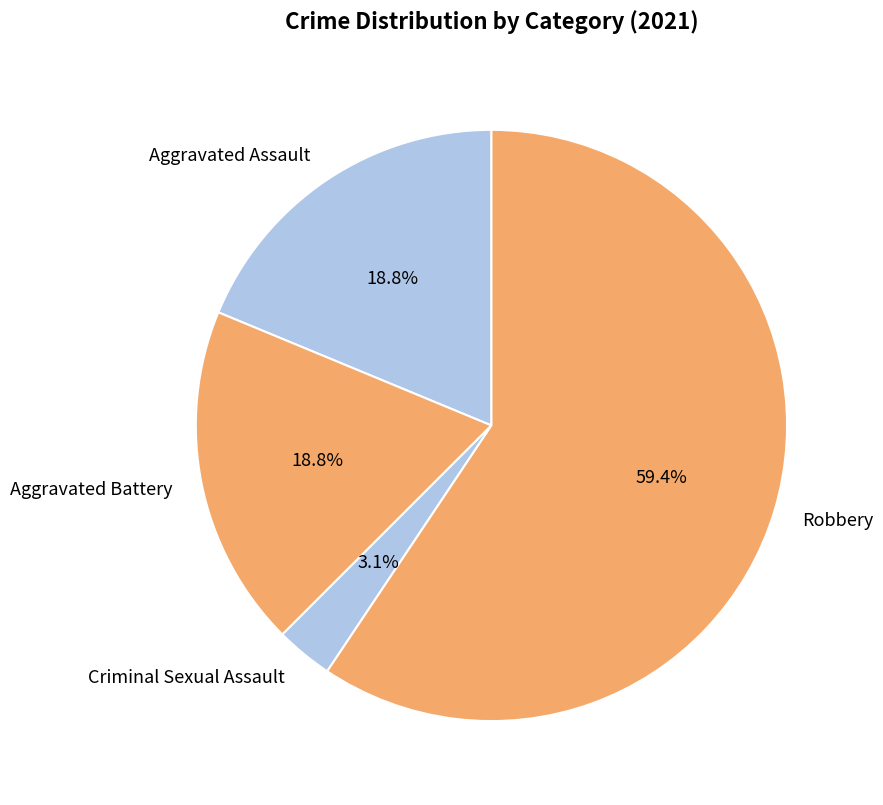

What is the ratio of the value at Robbery to the value at Aggravated Assault?

3.2